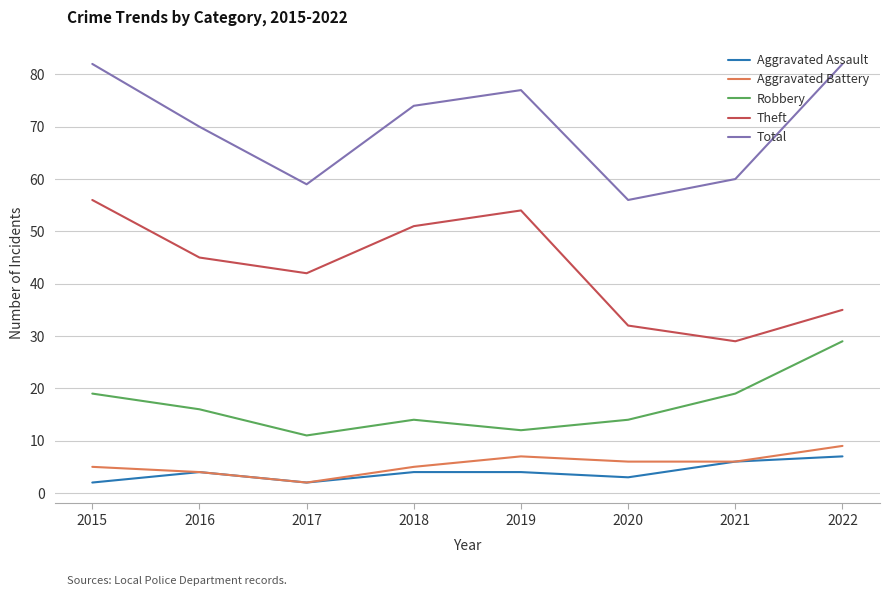

True or false: Aggravated Battery and Robbery intersect in this chart.

False